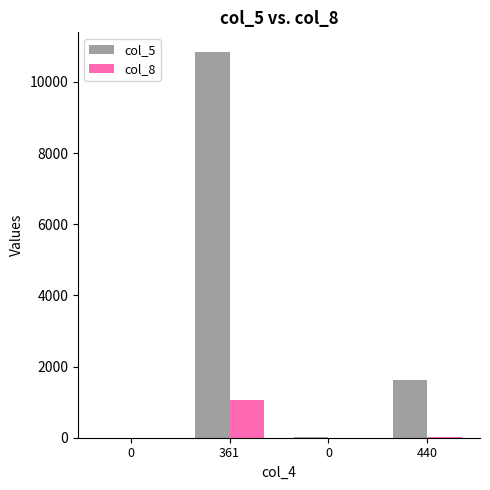

Rank the series by their average value, from highest to lowest.

col_5, col_8